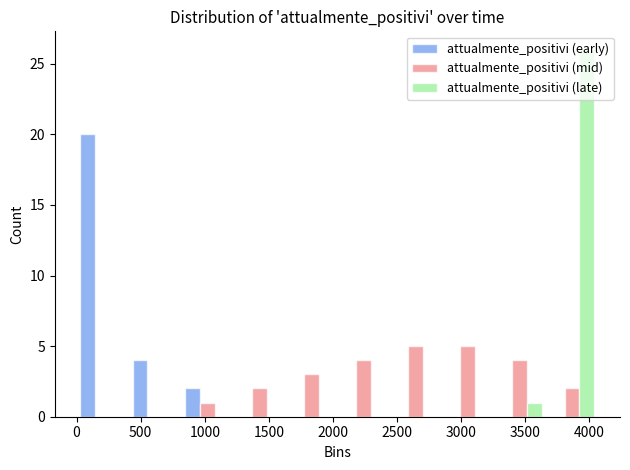

Reading left to right, list every range on the x-axis with the height of the bar of each series over it. Neither the bar edges nor the heights are printed on the chart, so give them approximately, as read against the axes.

0 to 400: attualmente_positivi (early)=20	attualmente_positivi (mid)=0	attualmente_positivi (late)=0
400 to 800: attualmente_positivi (early)=4	attualmente_positivi (mid)=0	attualmente_positivi (late)=0
800 to 1200: attualmente_positivi (early)=2	attualmente_positivi (mid)=1	attualmente_positivi (late)=0
1200 to 1650: attualmente_positivi (early)=0	attualmente_positivi (mid)=2	attualmente_positivi (late)=0
1650 to 2050: attualmente_positivi (early)=0	attualmente_positivi (mid)=3	attualmente_positivi (late)=0
2050 to 2450: attualmente_positivi (early)=0	attualmente_positivi (mid)=4	attualmente_positivi (late)=0
2450 to 2850: attualmente_positivi (early)=0	attualmente_positivi (mid)=5	attualmente_positivi (late)=0
2850 to 3250: attualmente_positivi (early)=0	attualmente_positivi (mid)=5	attualmente_positivi (late)=0
3250 to 3650: attualmente_positivi (early)=0	attualmente_positivi (mid)=4	attualmente_positivi (late)=1
3650 to 4050: attualmente_positivi (early)=0	attualmente_positivi (mid)=2	attualmente_positivi (late)=26